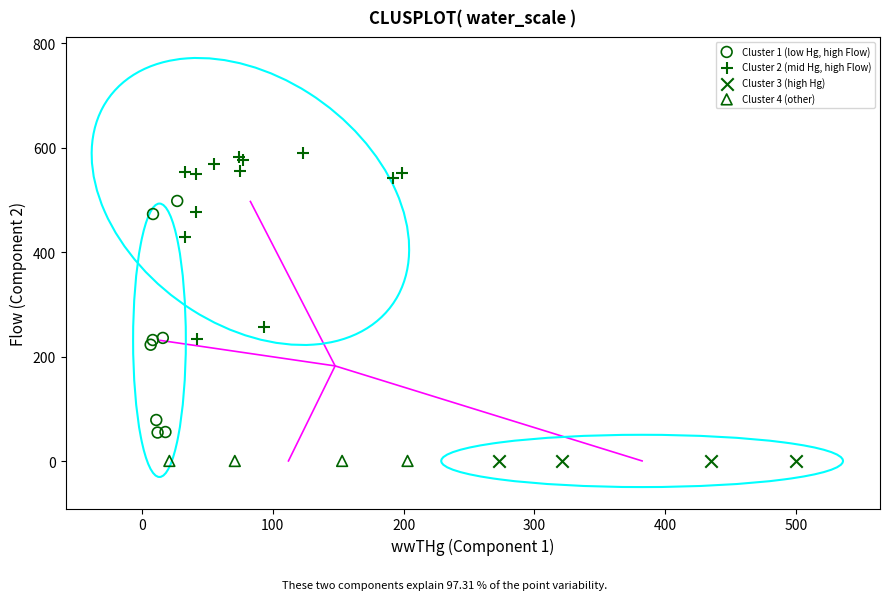

Which series reaches the maximum Y coordinate?

Cluster 2 (mid Hg, high Flow)